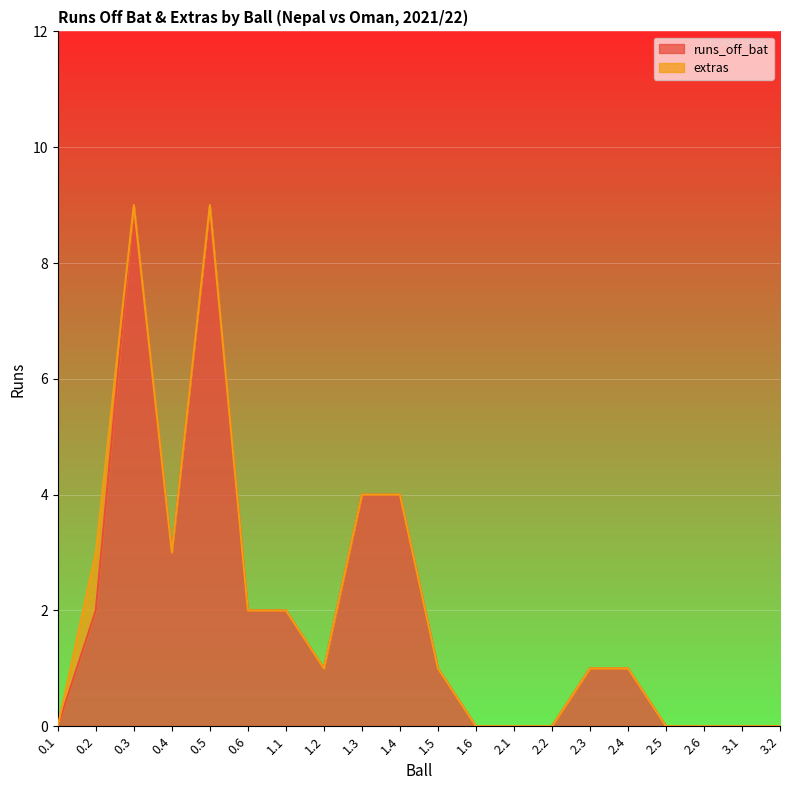

At which label is the value closest to 4?

1.3